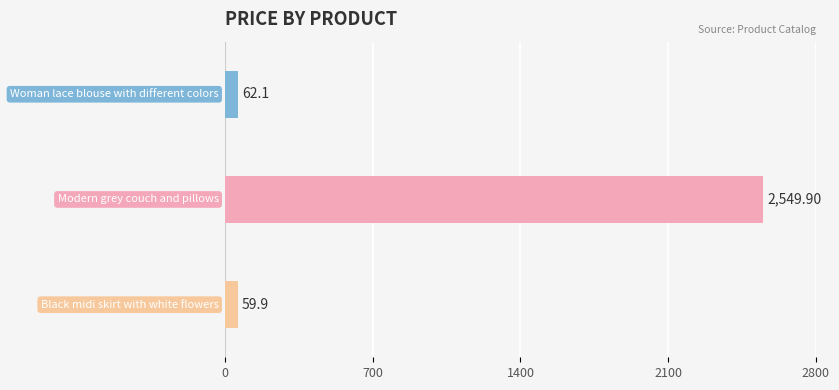

What is the difference between the maximum and second lowest values?

2487.8